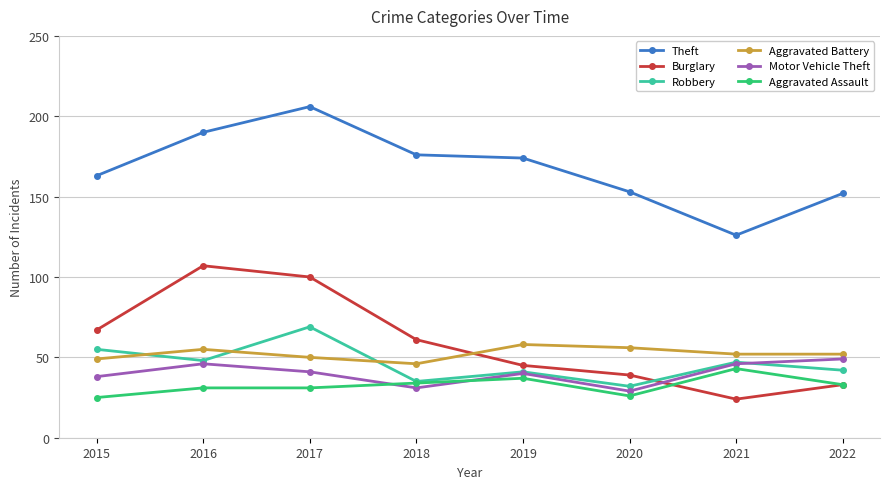

What is the difference between the maximum and minimum values in the Motor Vehicle Theft series?

20